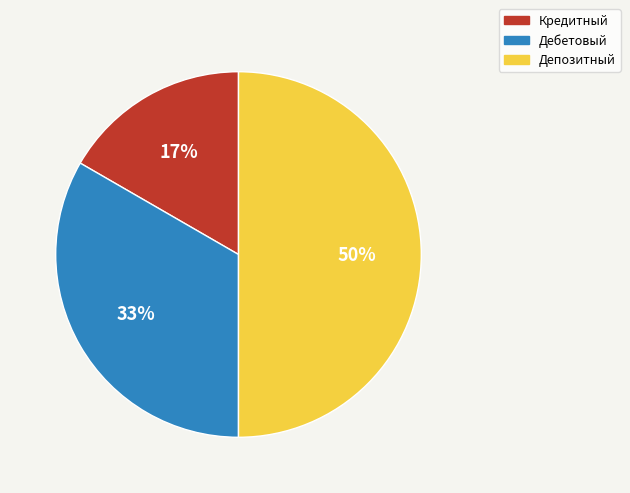

Rank the categories by value from lowest to highest.

Кредитный, Дебетовый, Депозитный